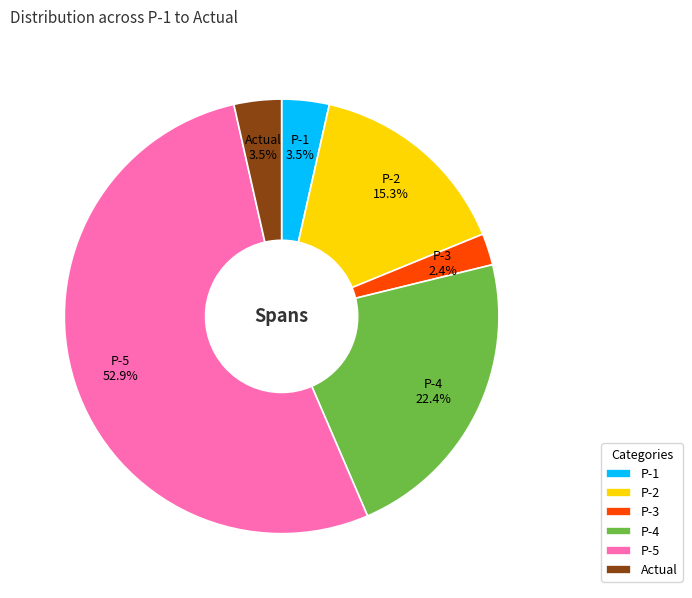

Count the number of slices in the pie.

6